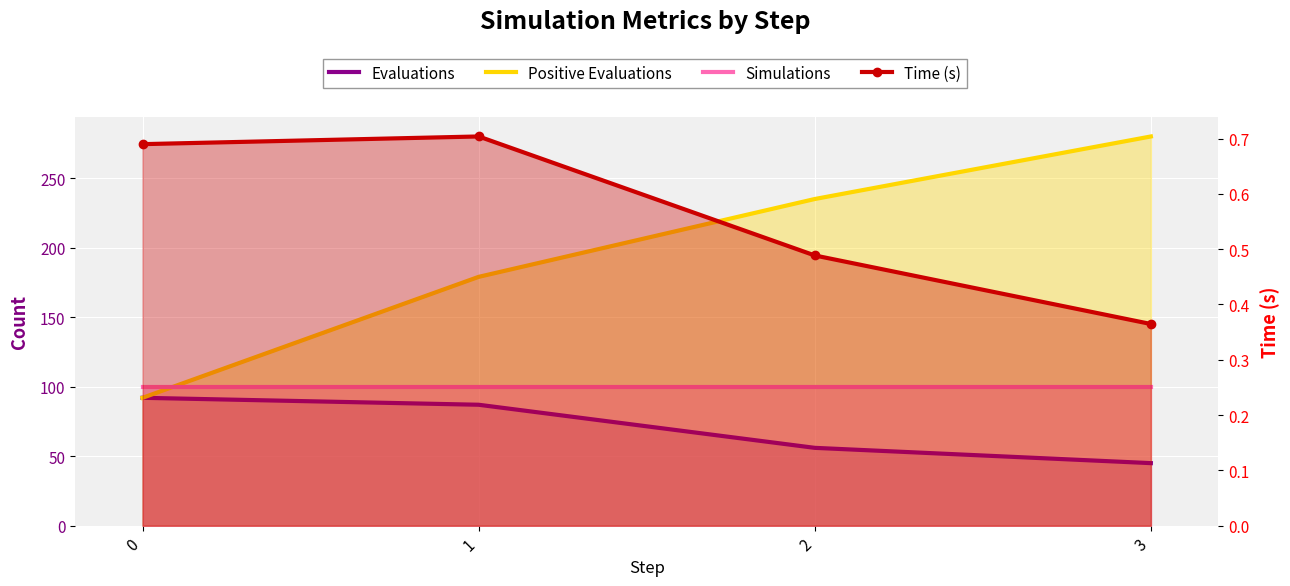

True or false: Positive Evaluations and Evaluations intersect in this chart.

False